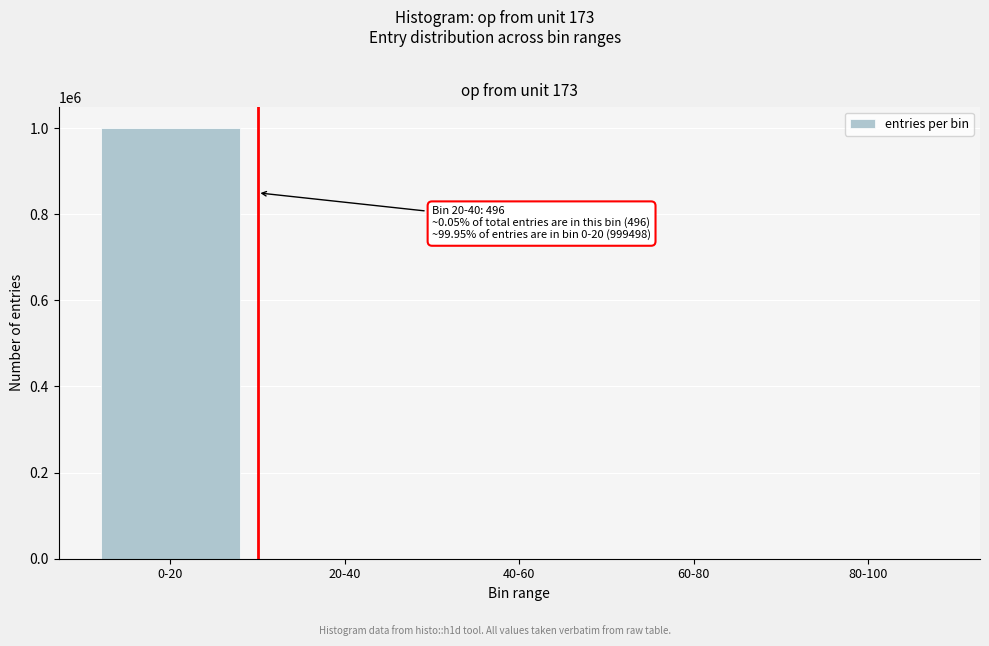

What is the maximum value shown in the chart?

999498